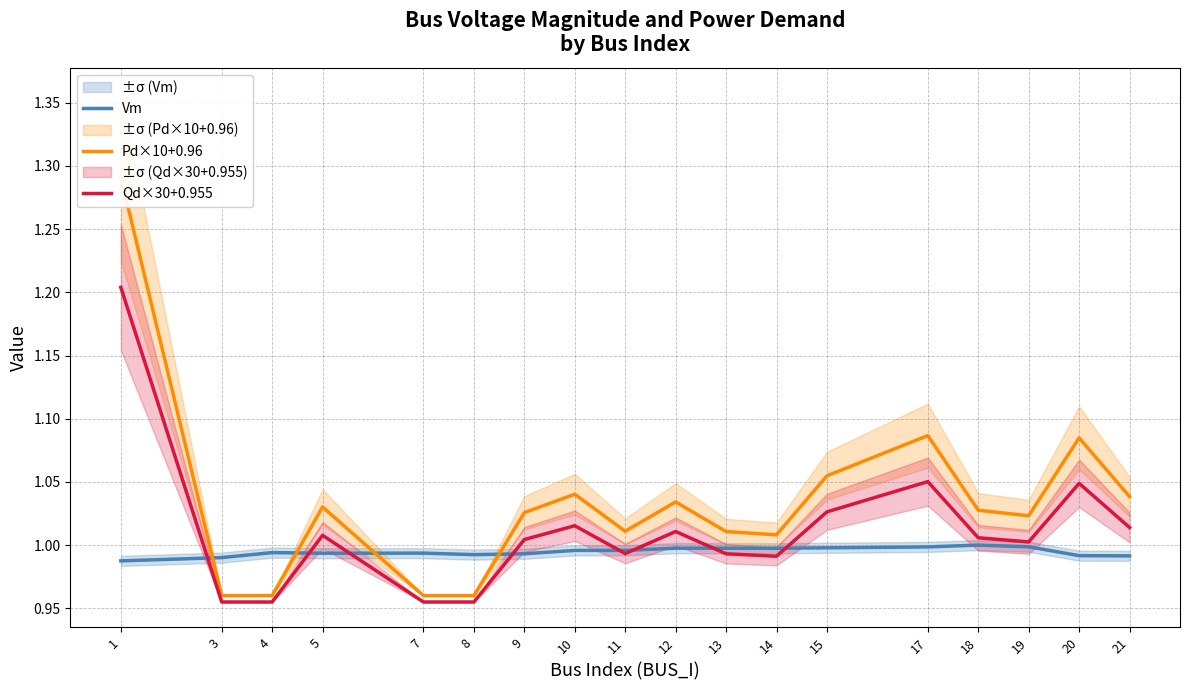

List the series in order of their peak value, highest first.

Pd×10+0.96, Qd×30+0.955, Vm